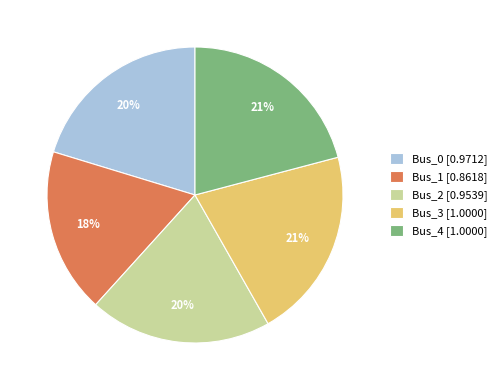

Combined, do Bus_4 [1.0000] and Bus_3 [1.0000] account for over 50%?

No